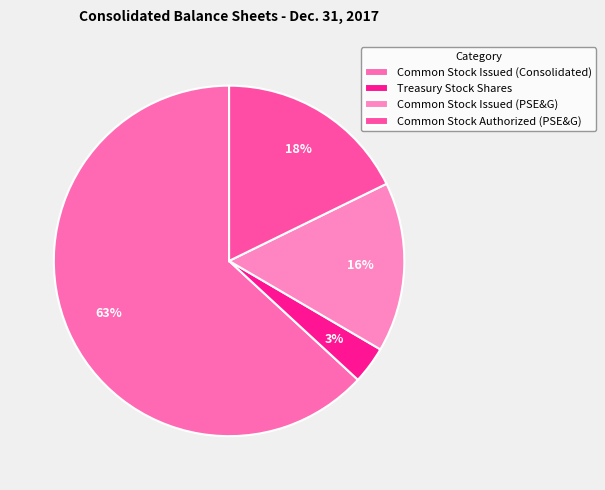

Is Common Stock Issued (Consolidated) the majority of the pie?

Yes